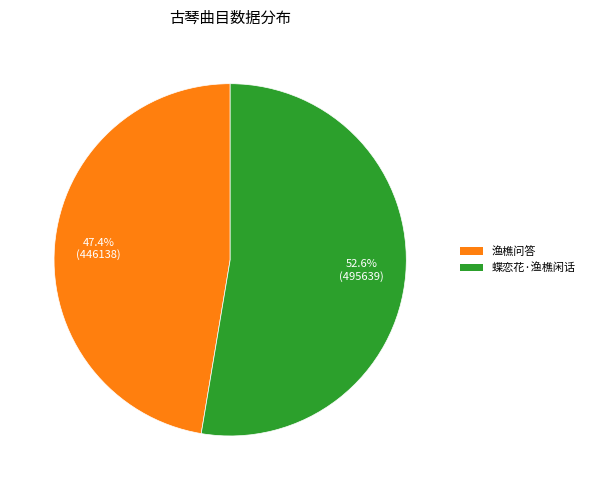

Count the number of slices in the pie.

2